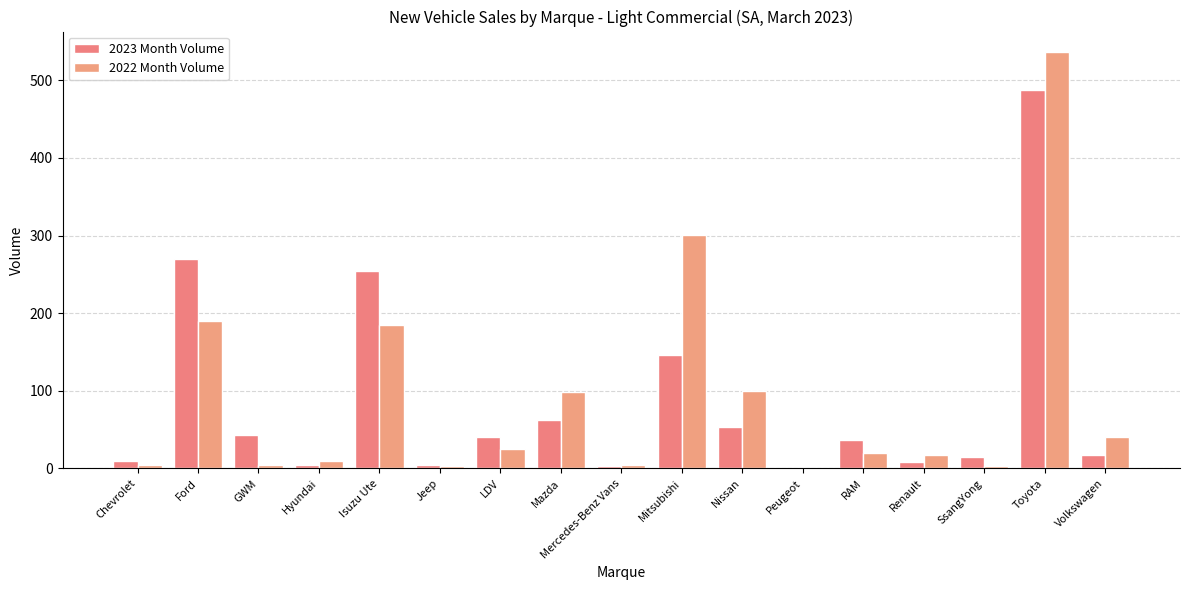

At how many categories does at least one series exceed 104?

4